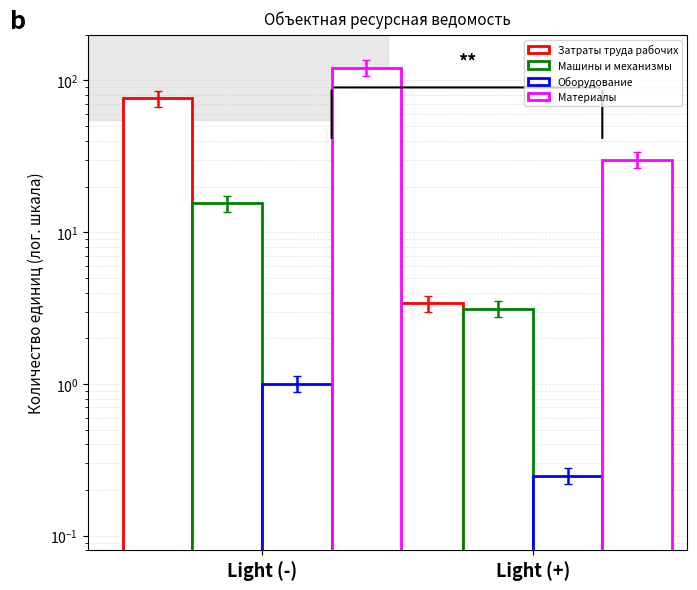

Reading right to left, what are all the values shown in this chart?

Затраты труда рабочих: 3.4	76.2
Машины и механизмы: 3.1	15.5
Оборудование: 0.2	1.0
Материалы: 30.0	121.5